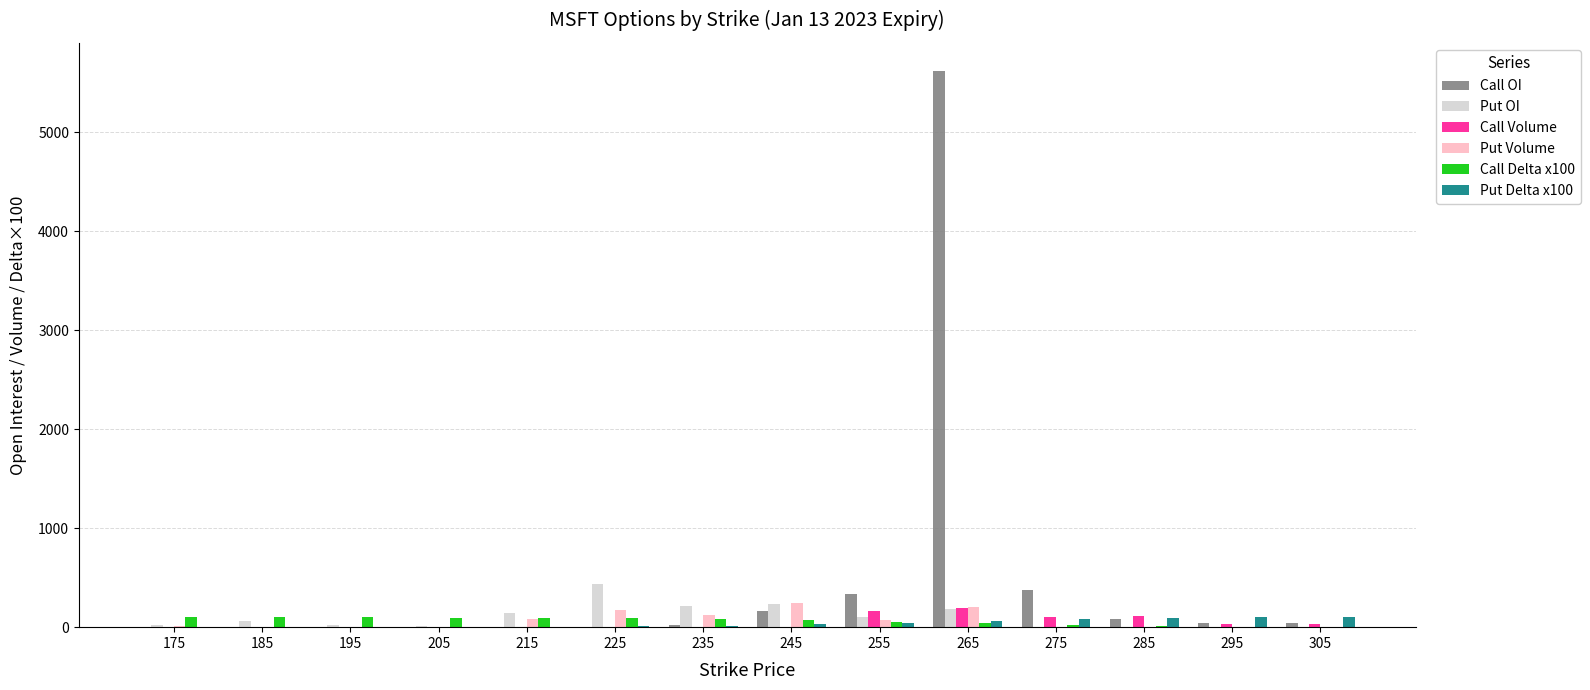

Which label corresponds to the largest value in the chart?

265